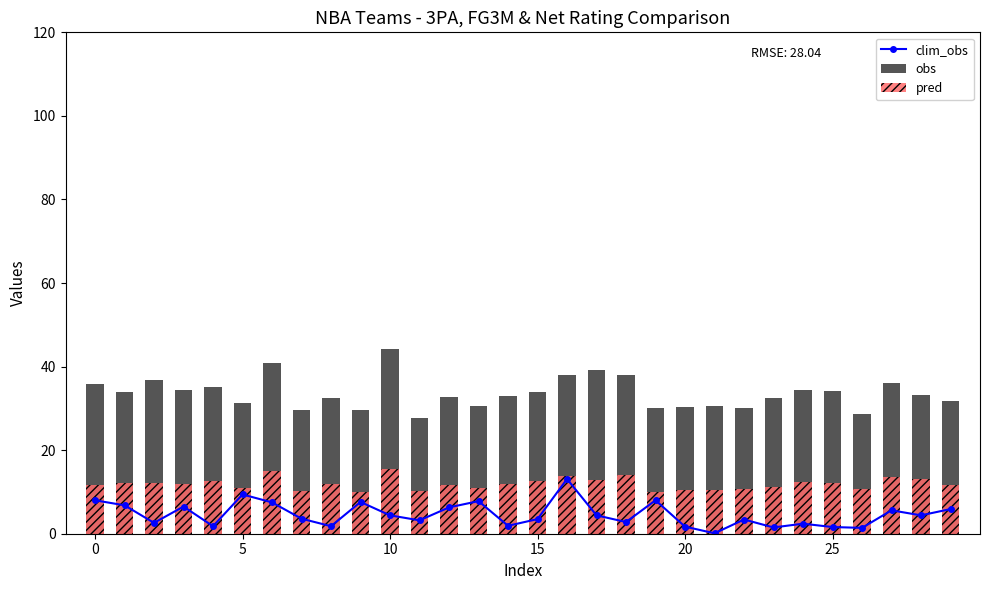

What is the highest value of the clim_obs series?

13.1